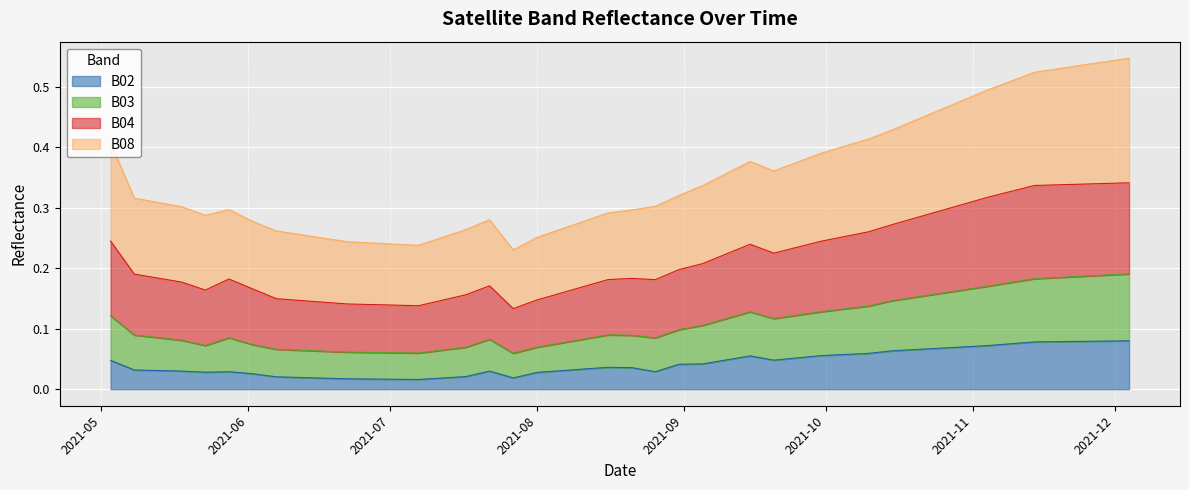

At which label is B04 closest to 0?

2021-07-27